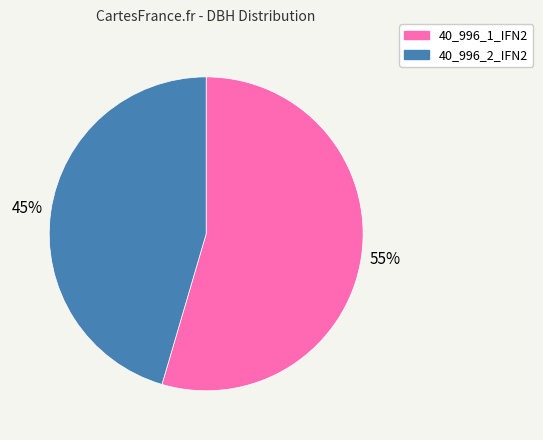

Which category has the smallest portion of the pie?

40_996_2_IFN2